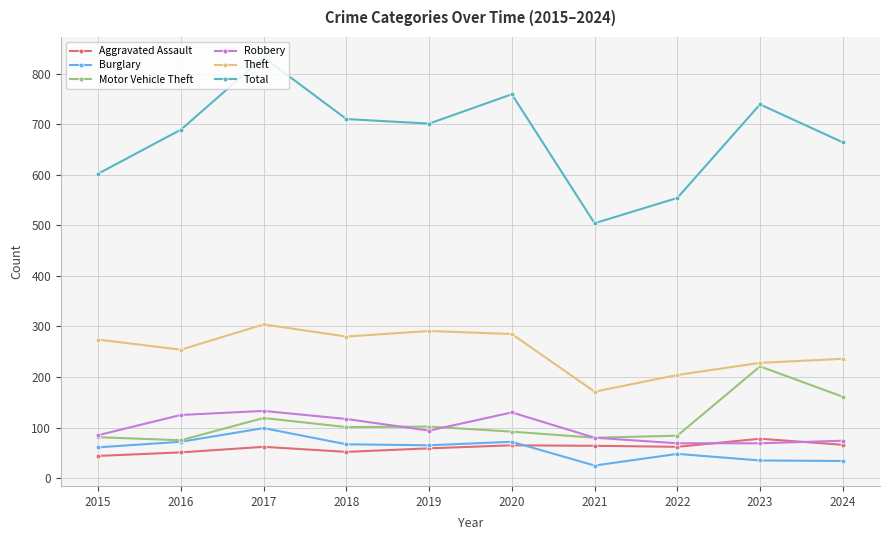

True or false: Total and Robbery cross at least once.

False